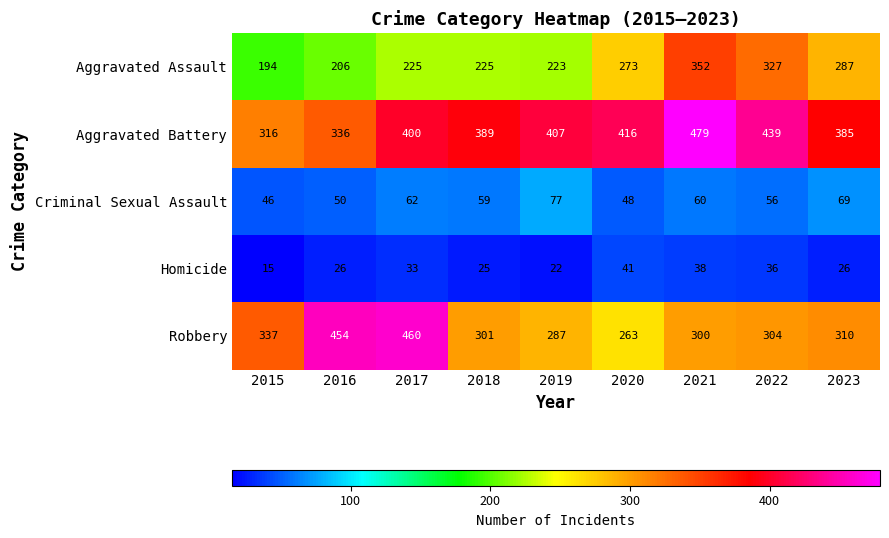

List the series in order of their peak value, highest first.

Aggravated Battery, Robbery, Aggravated Assault, Criminal Sexual Assault, Homicide